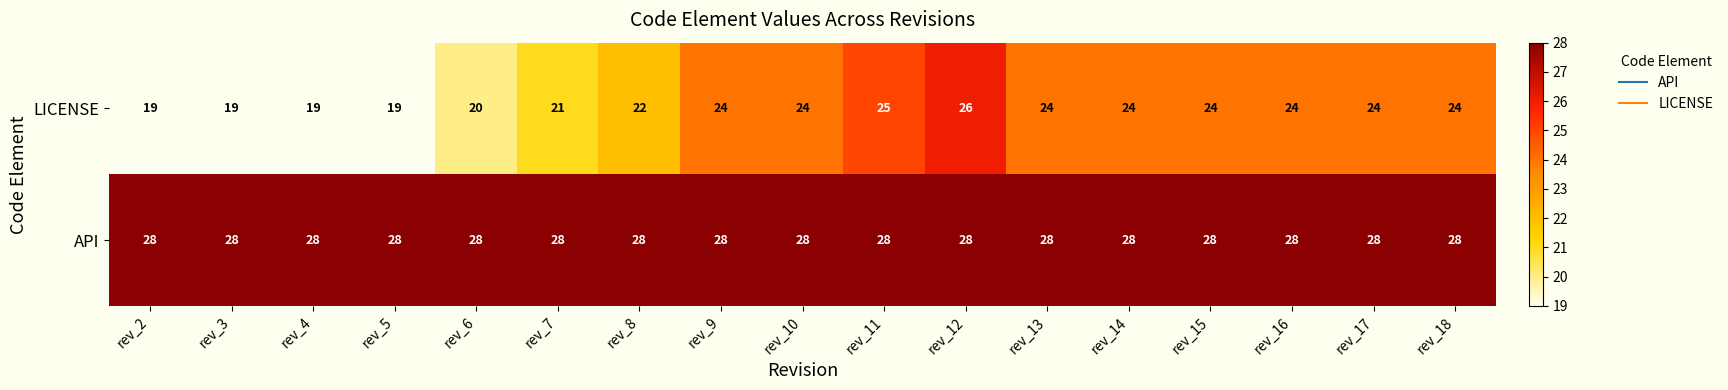

What is the highest value of the LICENSE series?

26